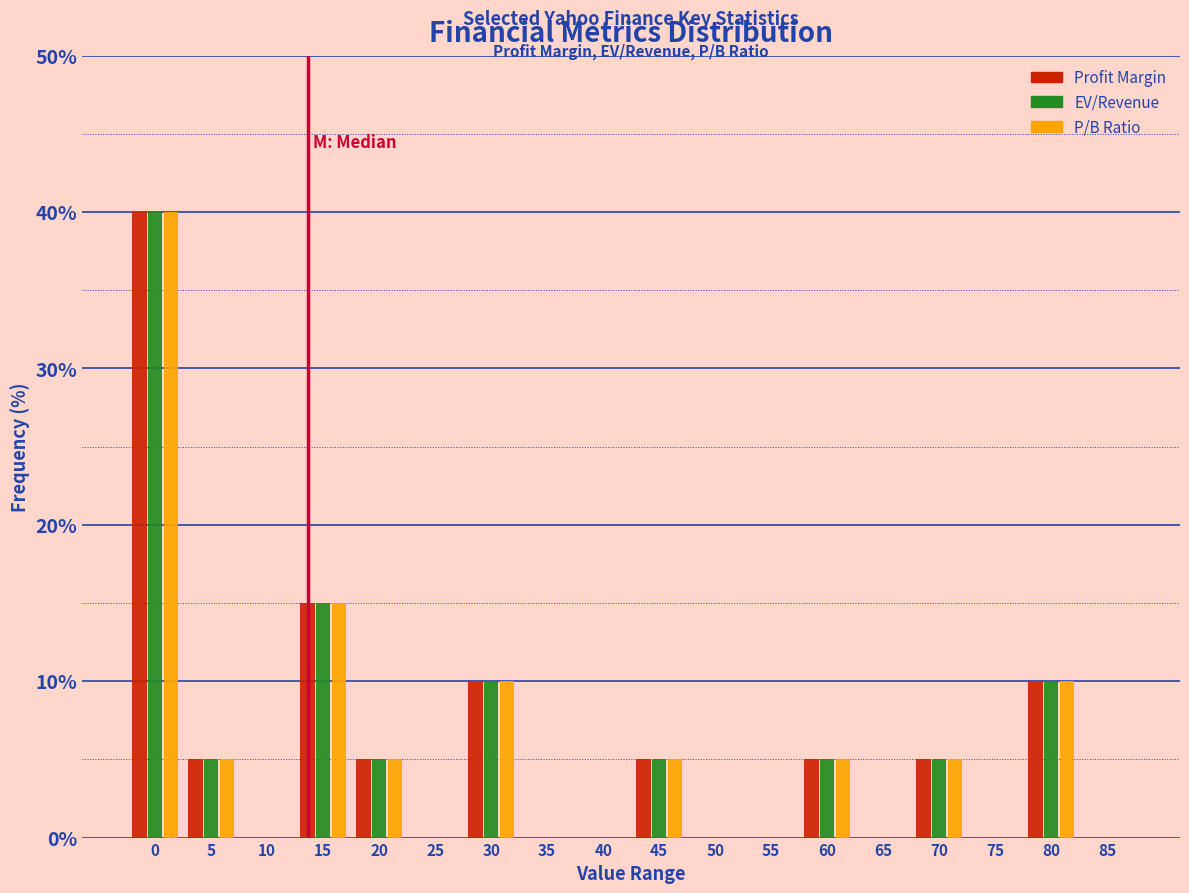

What is the sum of all P/B Ratio values?

100